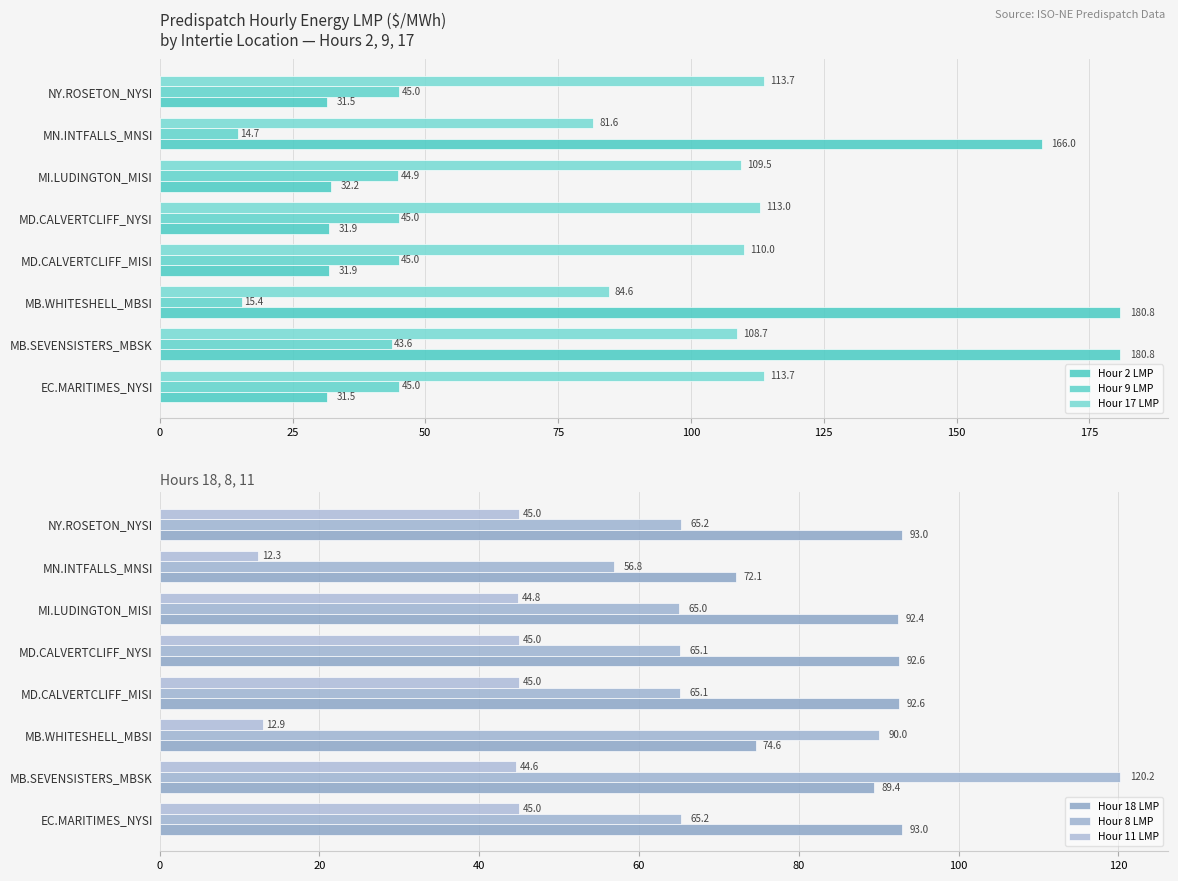

Is the value of Hour 18 LMP at MB.SEVENSISTERS_MBSK greater than the value of Hour 8 LMP at MN.INTFALLS_MNSI?

Yes